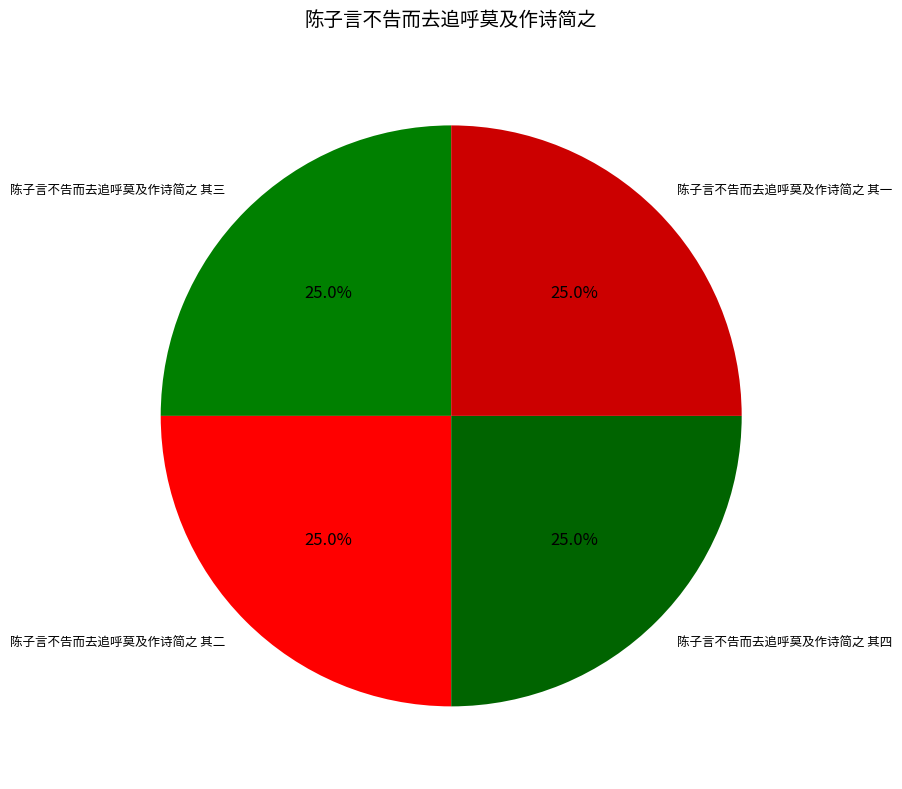

What percentage is the 陈子言不告而去追呼莫及作诗简之 其二 slice, to the nearest percent?

25%